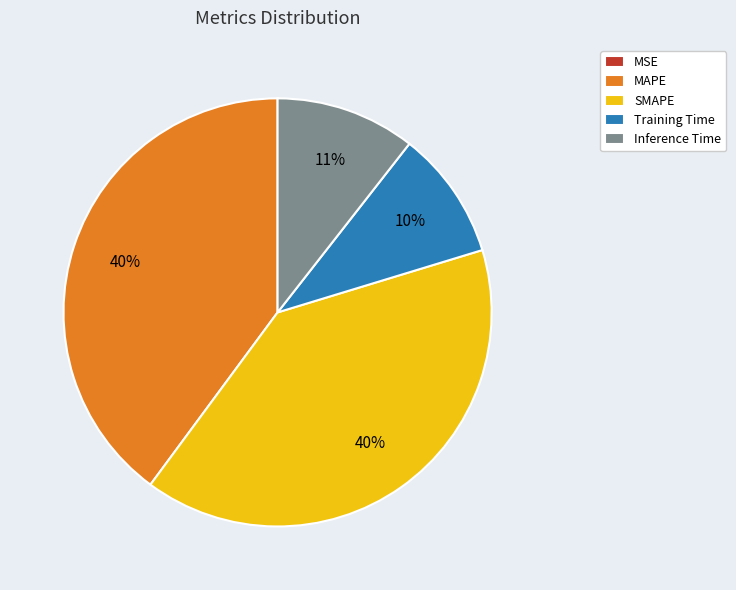

To the nearest percent, what is the difference between the largest and smallest slice percentages?

40%